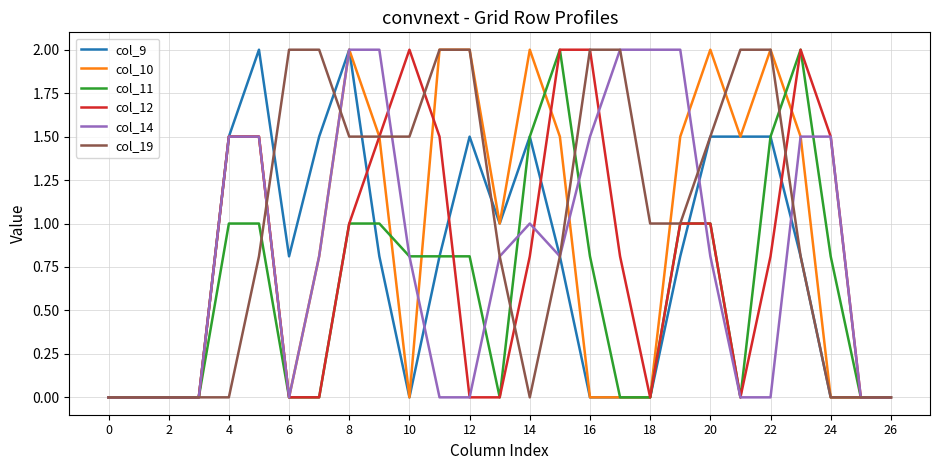

Which series has the largest total across all categories?

col_19